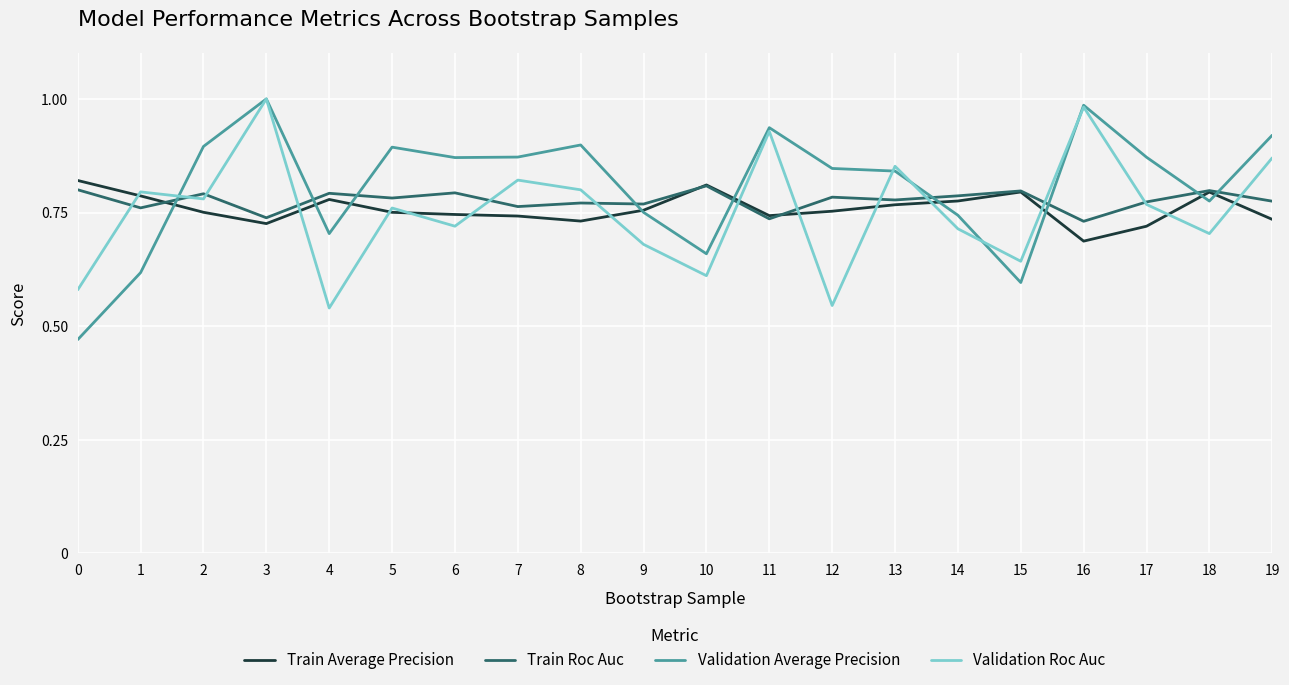

How many distinct data groups are displayed?

4